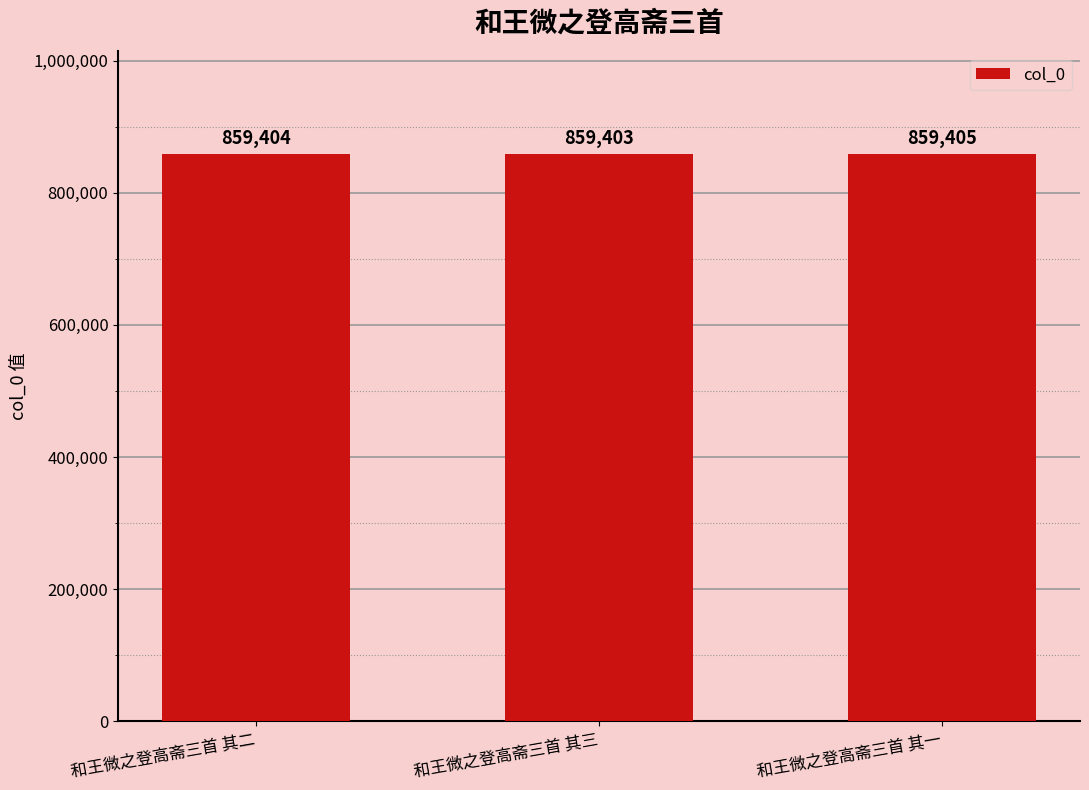

List the labels in order of value, largest first.

和王微之登高斋三首 其一, 和王微之登高斋三首 其二, 和王微之登高斋三首 其三